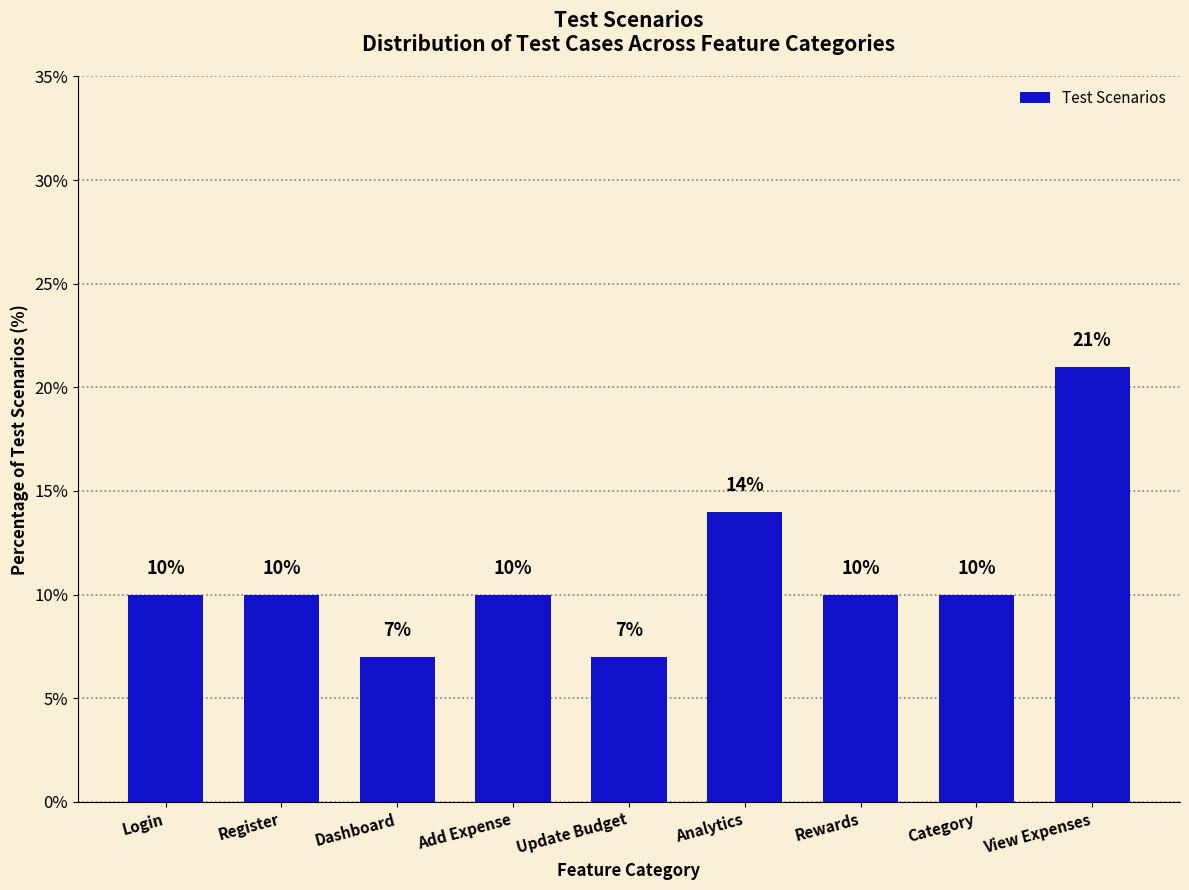

Approximately how many times larger is the value at Dashboard compared to Login?

0.7